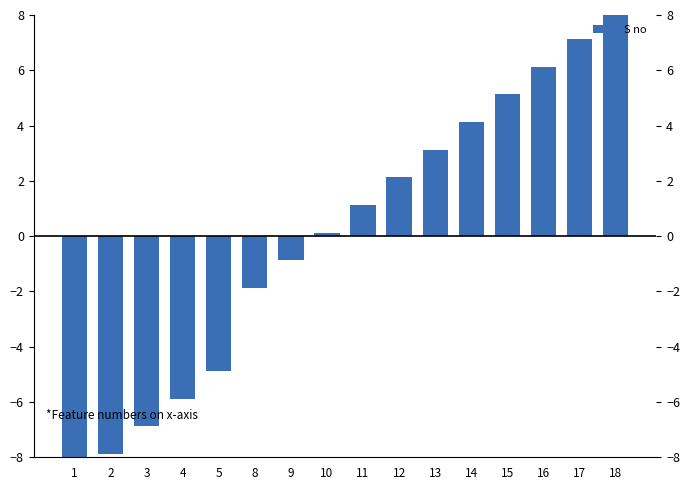

How many negative values are there?

7